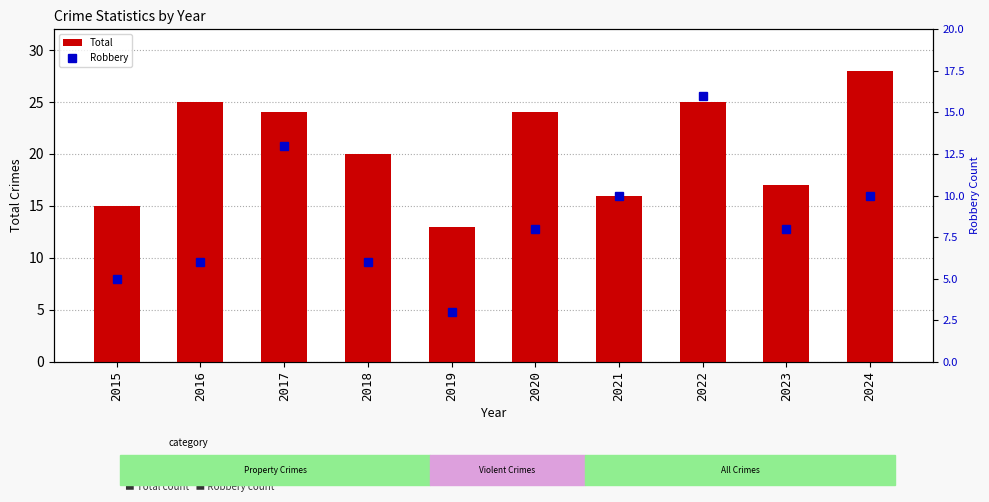

What is the difference between the second highest and minimum values in the Robbery series?

10